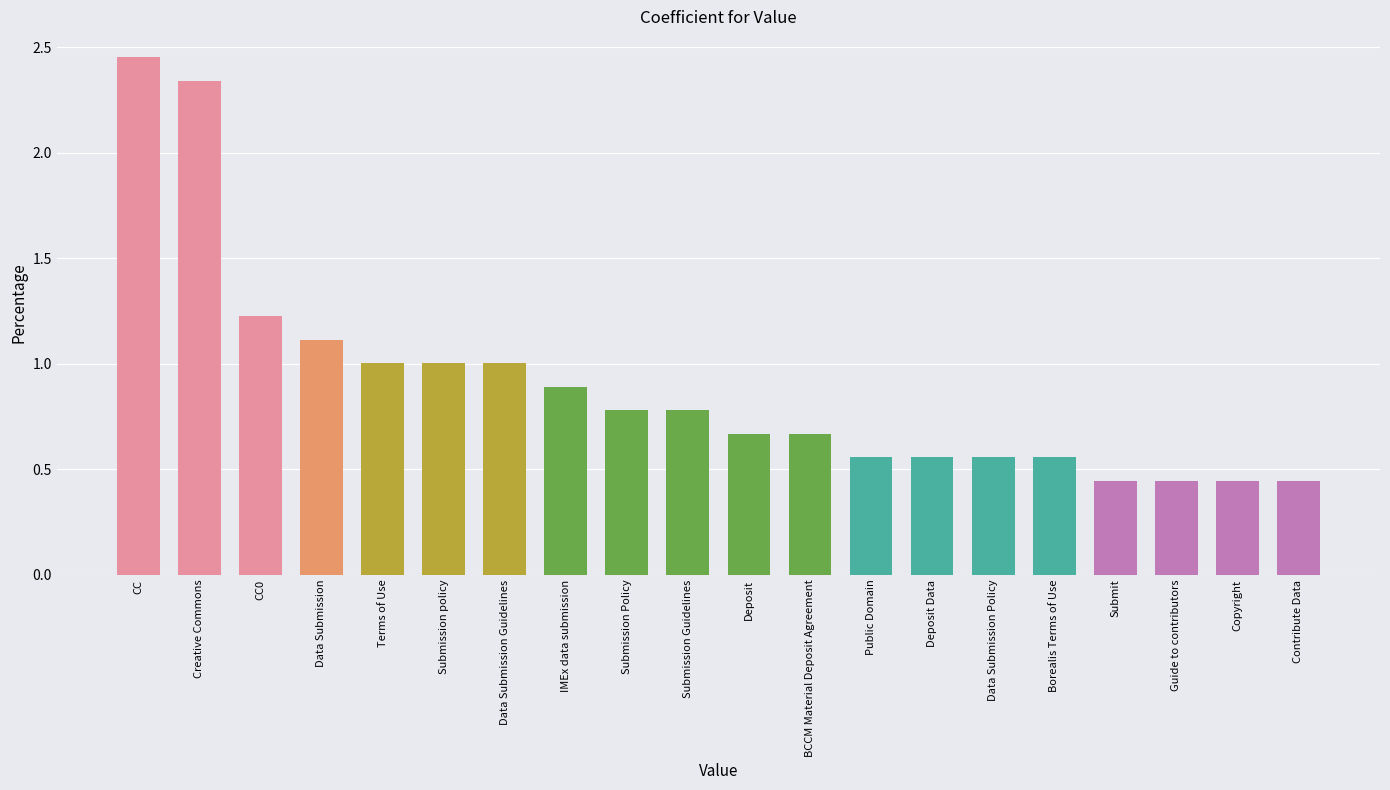

What is the average value?

0.9